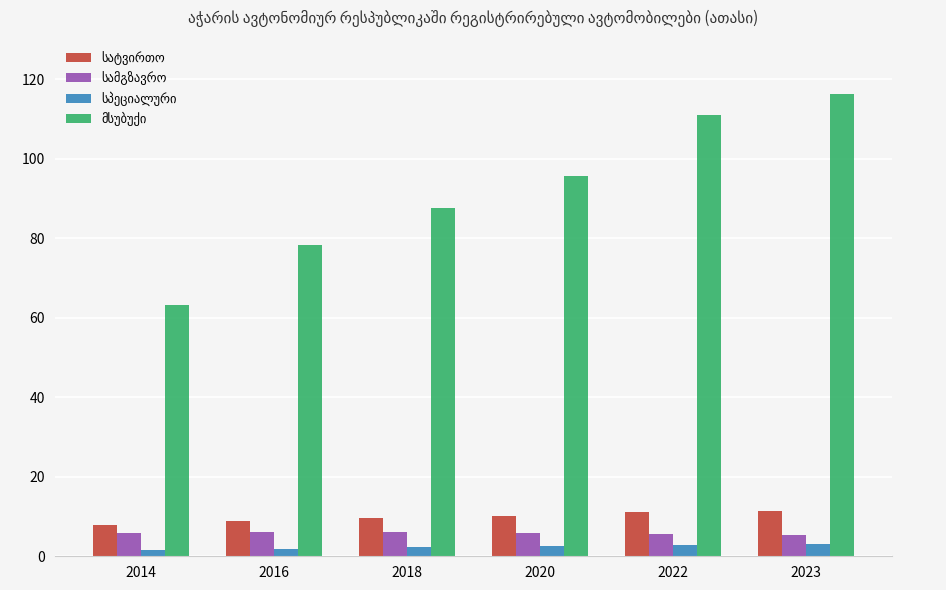

What is the difference between the highest and lowest values at 2022?

108.0